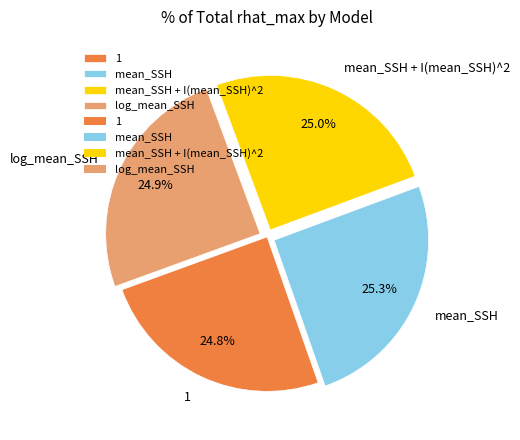

To the nearest percent, what portion does 1 represent?

25%